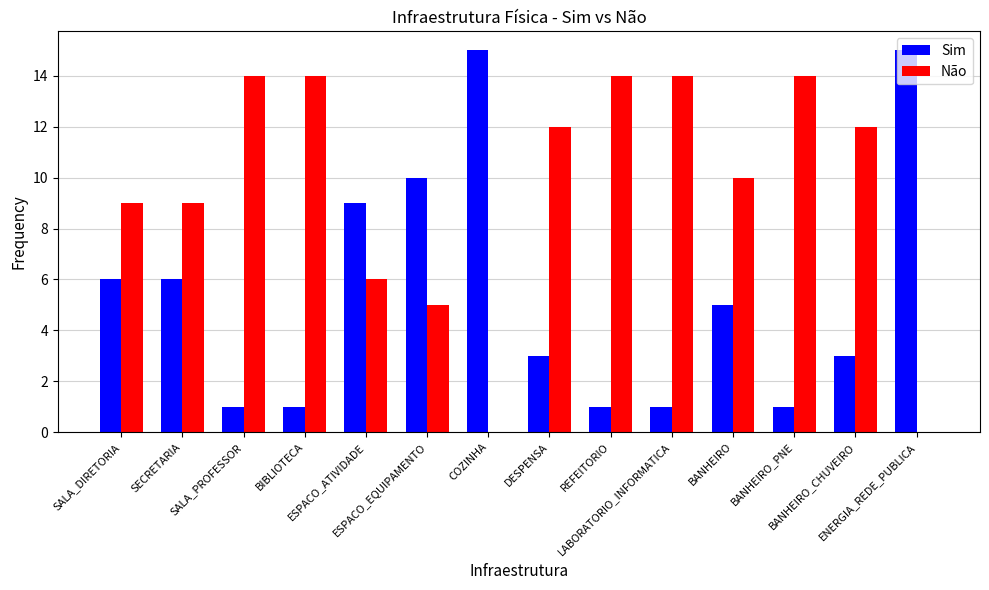

What is the sum of all Sim values?

77